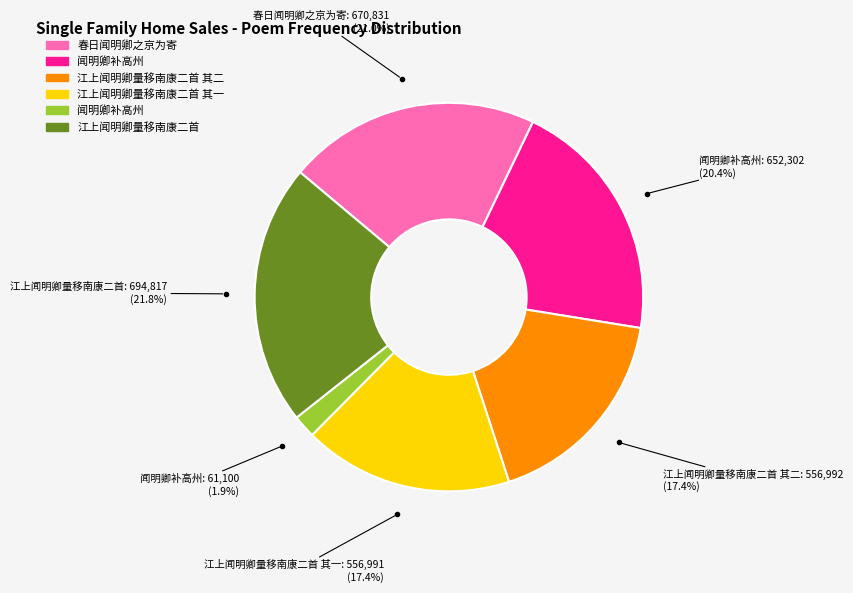

Is there a majority slice in this chart?

No